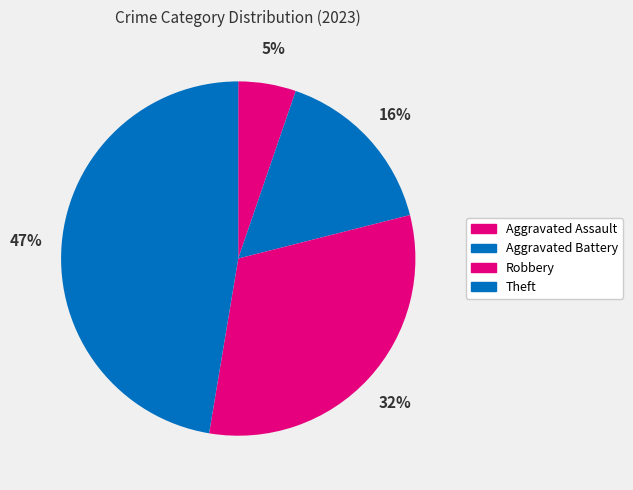

Count the number of slices in the pie.

4